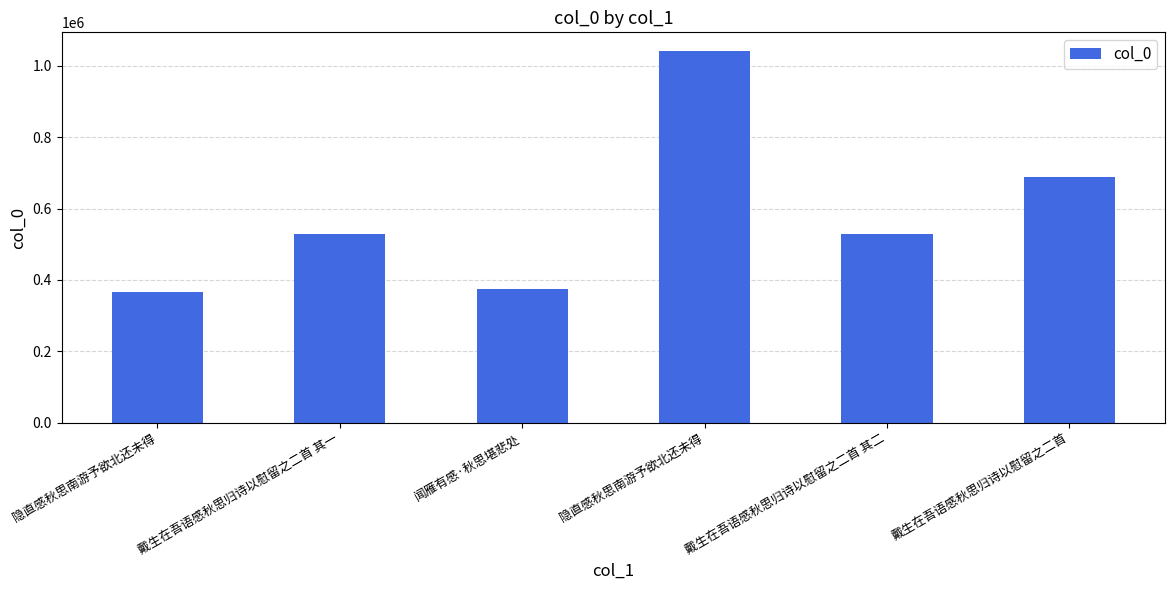

Which category has the lowest value across all series?

隐直感秋思南游予欲北还未得